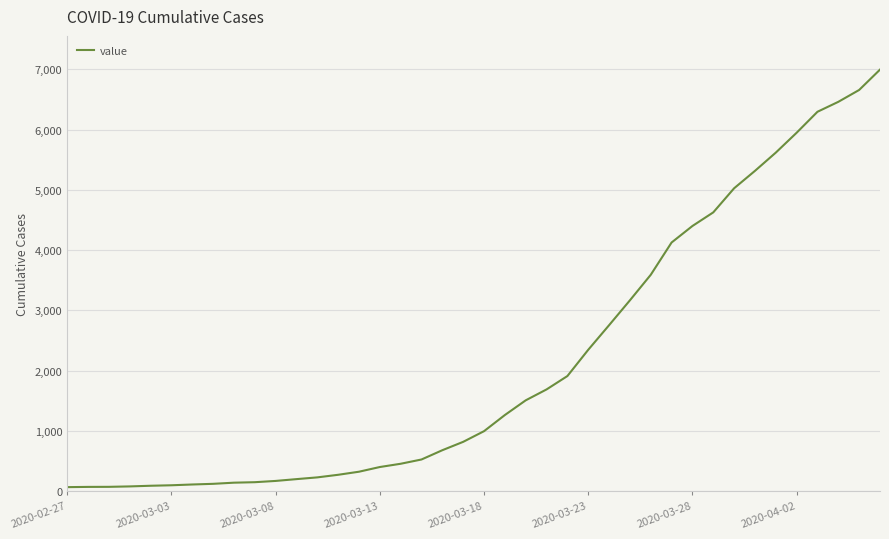

Does the chart have visible grid lines?

Yes